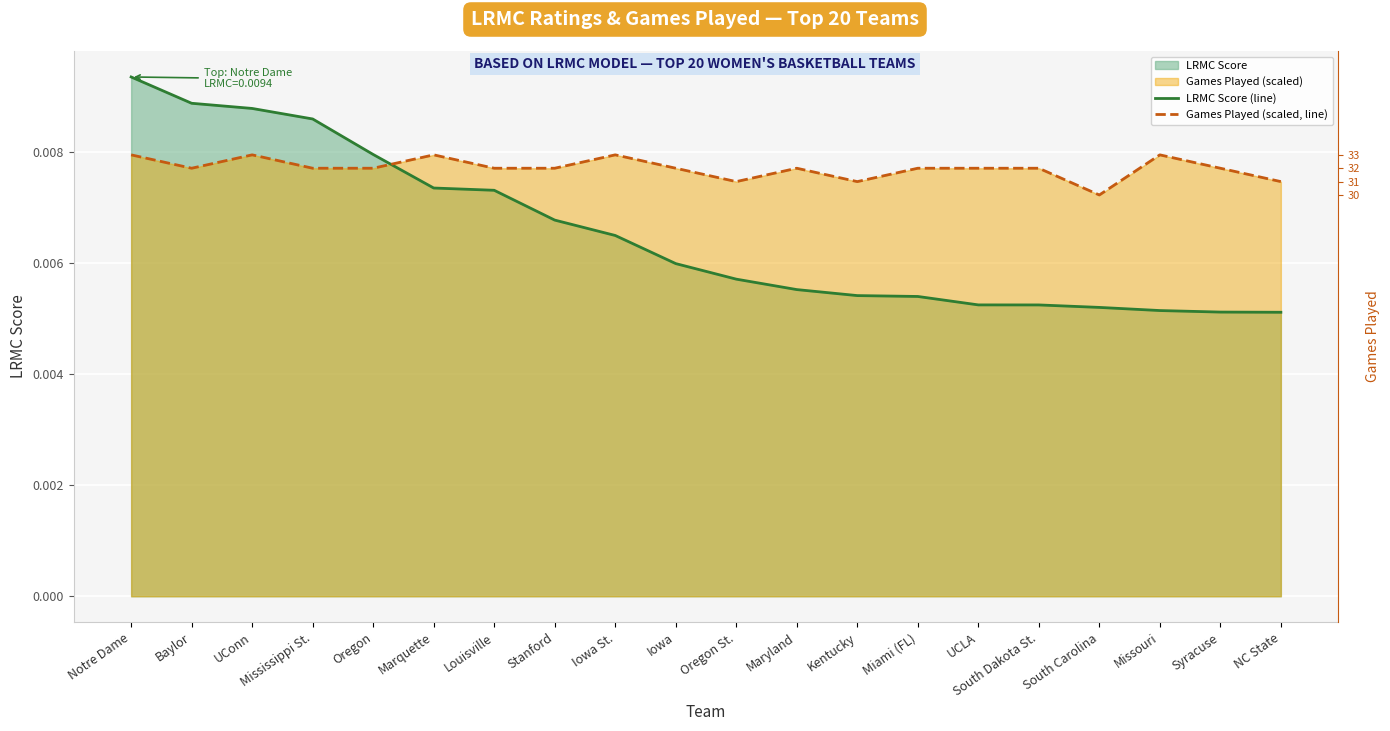

How many lines are shown in the chart?

2